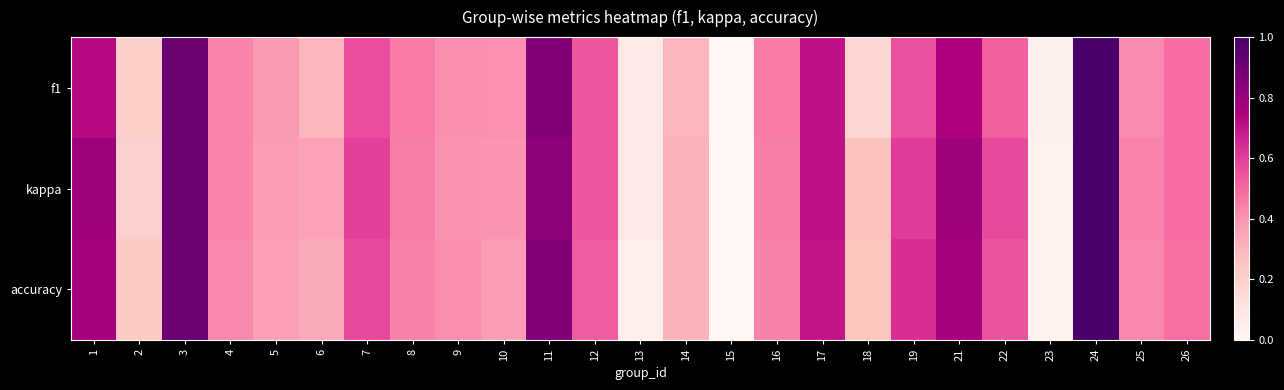

Reading left to right, extract all data points from this chart.

f1: 1=0.7	2=0.2	3=0.9	4=0.4	5=0.4	6=0.3	7=0.6	8=0.5	9=0.4	10=0.4	11=0.9	12=0.5	13=0.1	14=0.3	15=0.0	16=0.5	17=0.7	18=0.2	19=0.6	21=0.7	22=0.5	23=0.0	24=1.0	25=0.4	26=0.5
kappa: 1=0.8	2=0.2	3=0.9	4=0.4	5=0.4	6=0.4	7=0.6	8=0.5	9=0.4	10=0.4	11=0.8	12=0.5	13=0.1	14=0.3	15=0.0	16=0.5	17=0.7	18=0.3	19=0.6	21=0.8	22=0.6	23=0.0	24=1.0	25=0.4	26=0.5
accuracy: 1=0.8	2=0.2	3=0.9	4=0.4	5=0.4	6=0.3	7=0.6	8=0.4	9=0.4	10=0.4	11=0.8	12=0.5	13=0.0	14=0.3	15=0.0	16=0.4	17=0.7	18=0.2	19=0.6	21=0.8	22=0.5	23=0.0	24=1.0	25=0.4	26=0.5